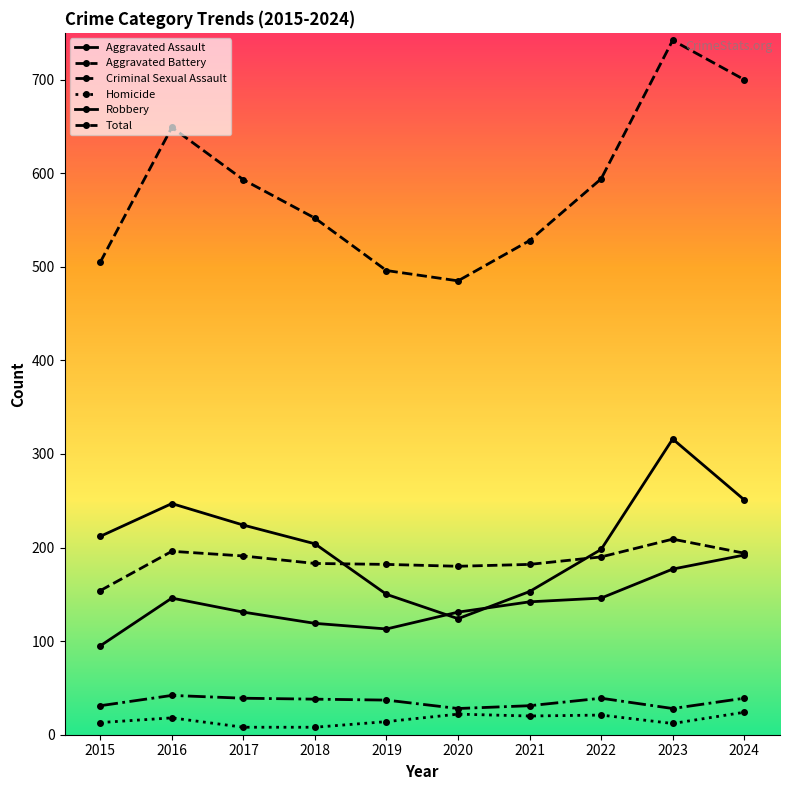

What is the difference between the maximum and second lowest values in the Aggravated Battery series?

29